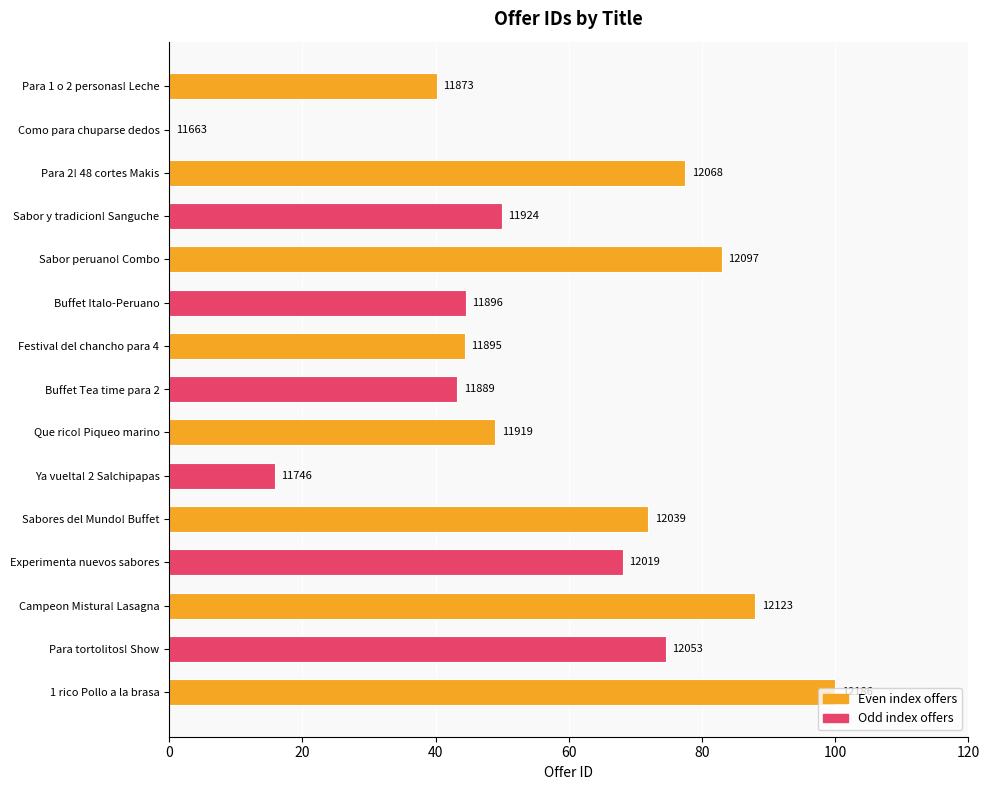

Are the bars horizontal?

Yes